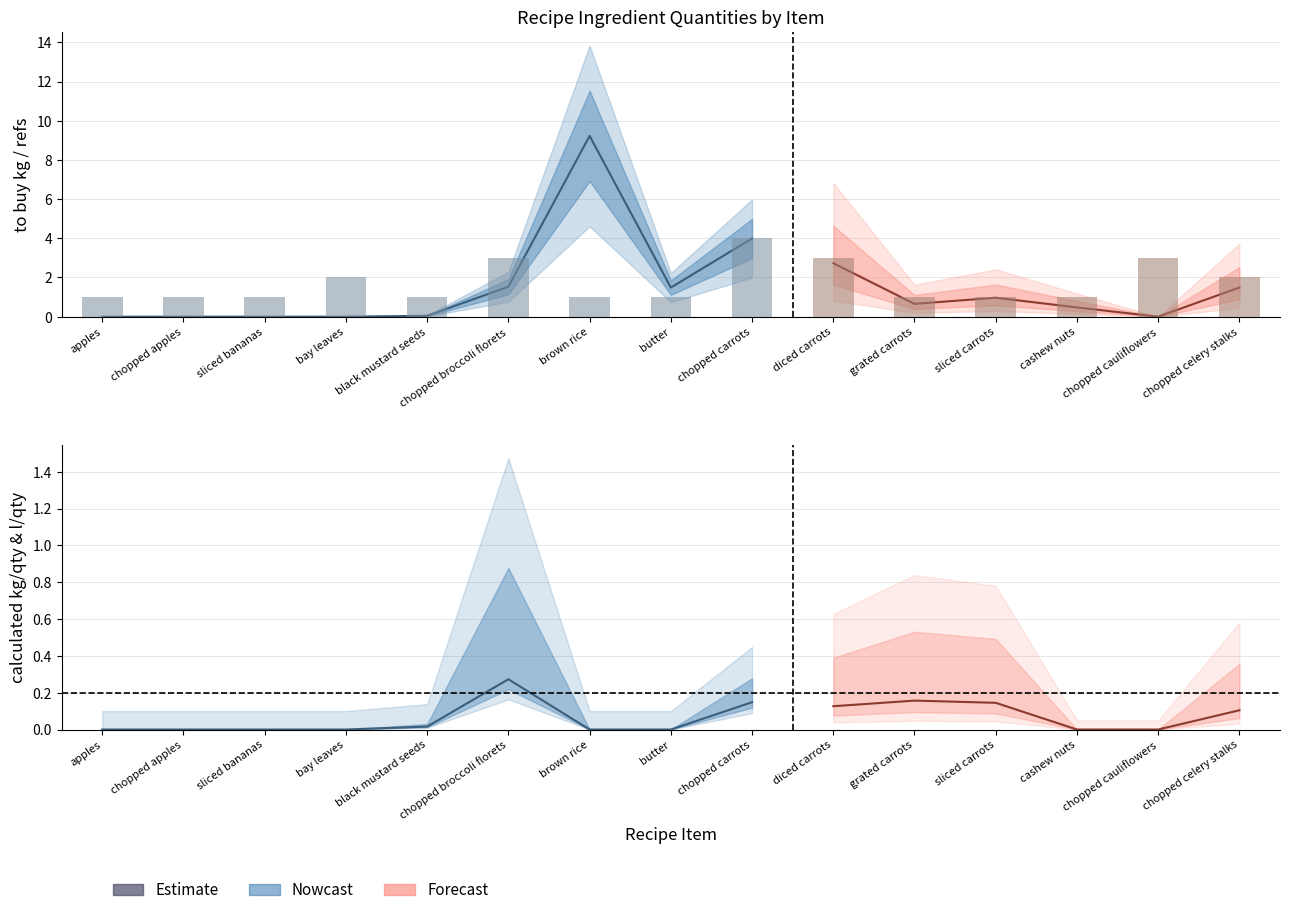

What is the label of the 8th bar from the left?

butter